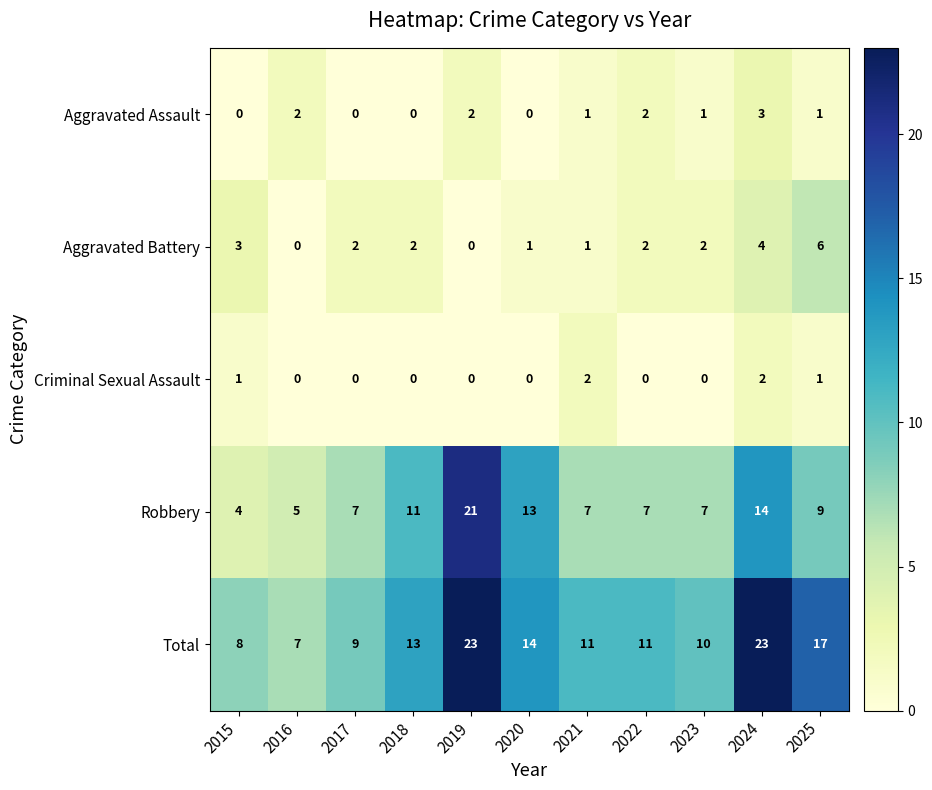

The Aggravated Battery series shows 3 at 2022. True or false?

False